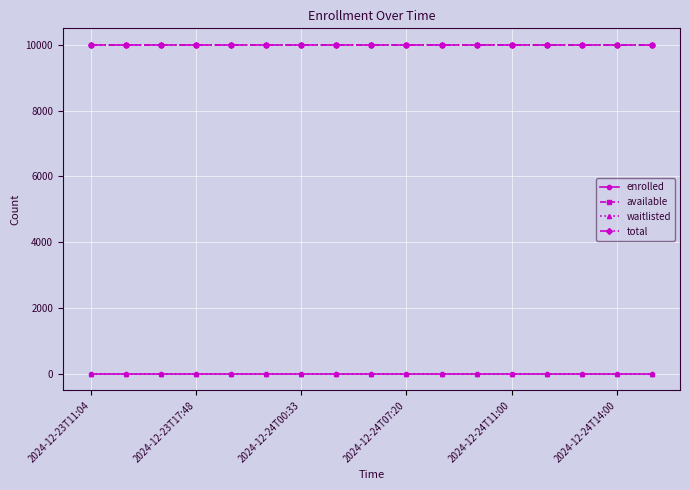

True or false: total and waitlisted cross at least once.

False